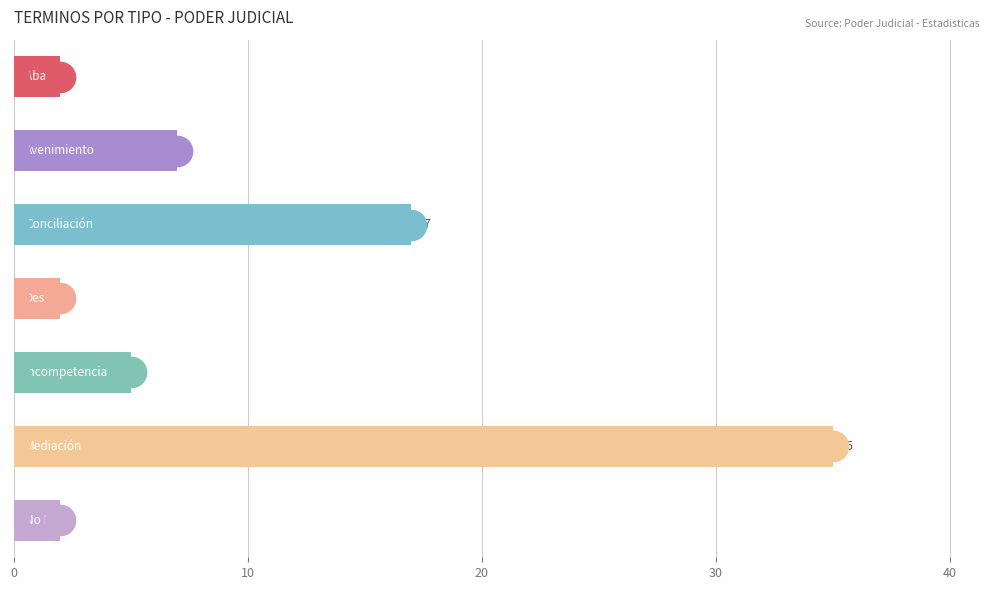

What is the value of the 3rd bar from the top?

17